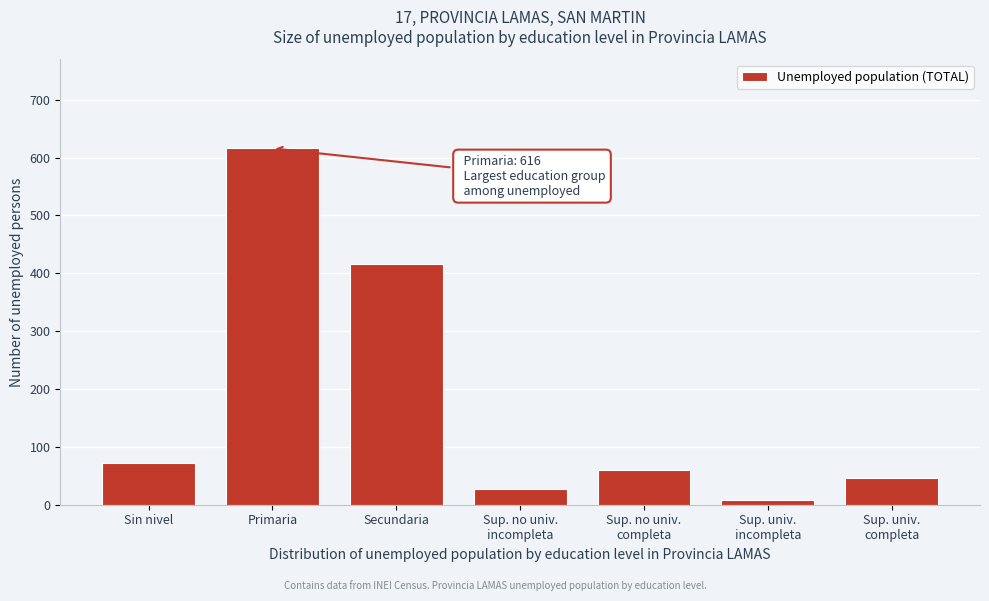

Reading left to right, extract all data points from this chart.

72	616	416	28	60	8	46